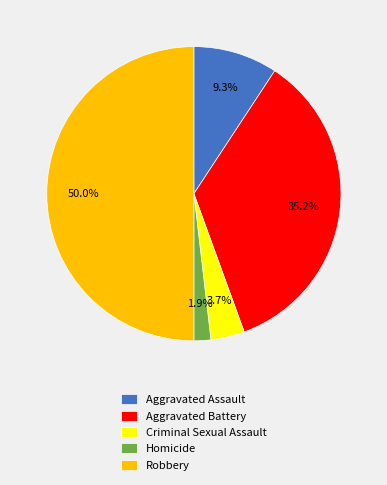

Does Aggravated Battery represent more than half of the total?

No